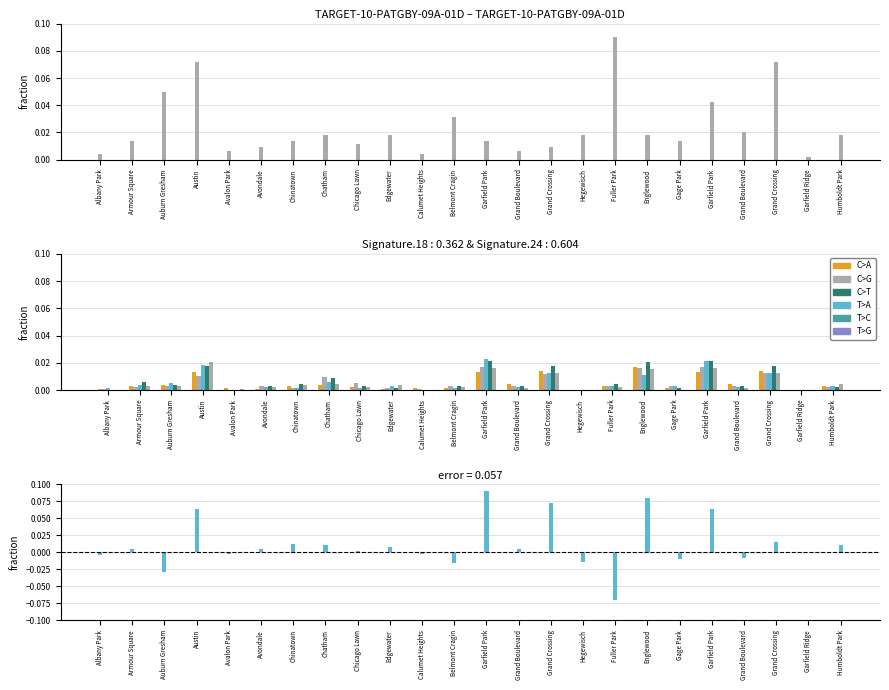

What is the difference between the maximum and second lowest values?

0.1